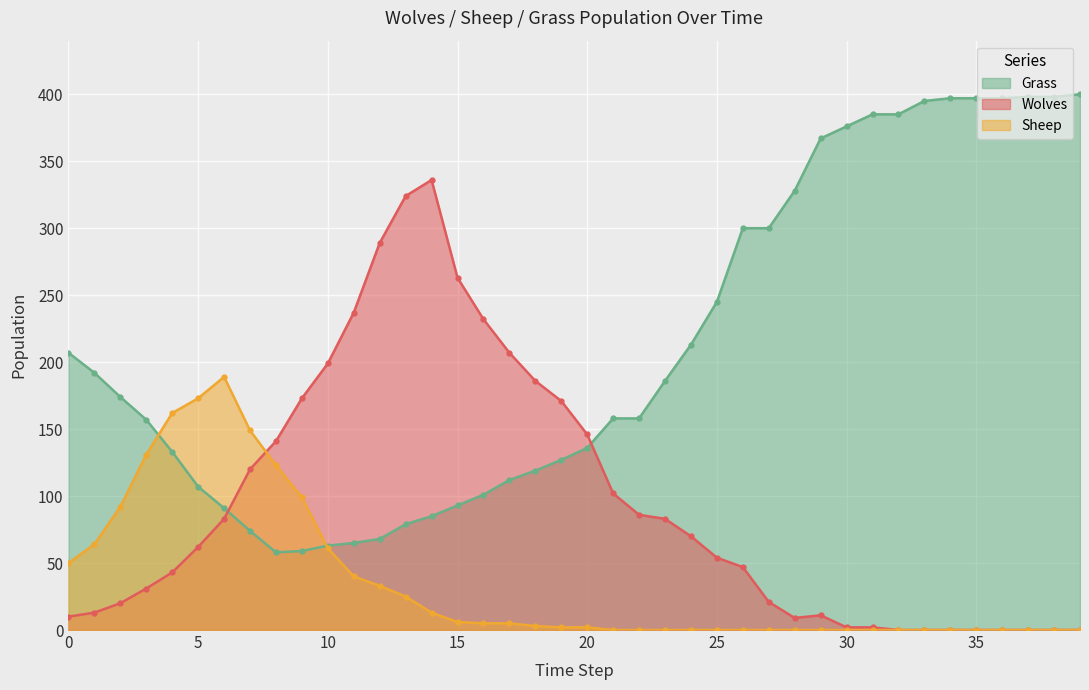

Rank the series at 31 from lowest to highest value.

Sheep, Wolves, Grass